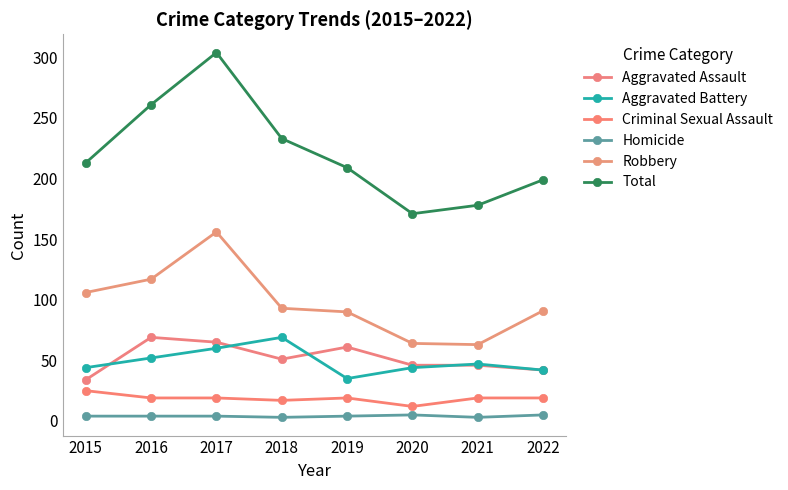

The Aggravated Battery series shows 44 at 2015. True or false?

True